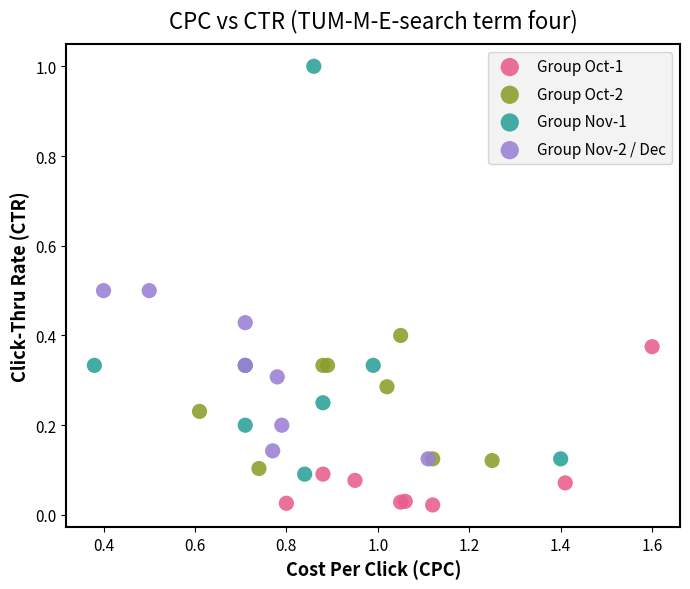

Which series reaches the minimum Y coordinate?

Group Oct-1